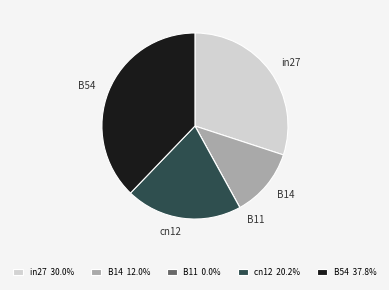

Is it true that B14 is 21% of the pie?

False